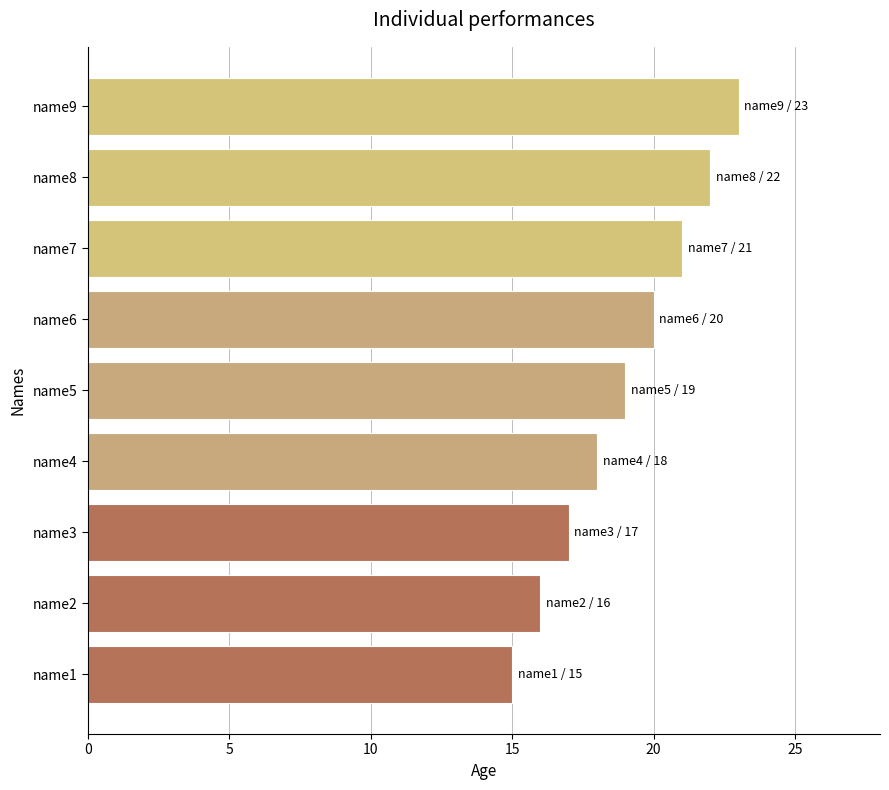

Reading top to bottom, list all the values displayed in this chart.

23	22	21	20	19	18	17	16	15